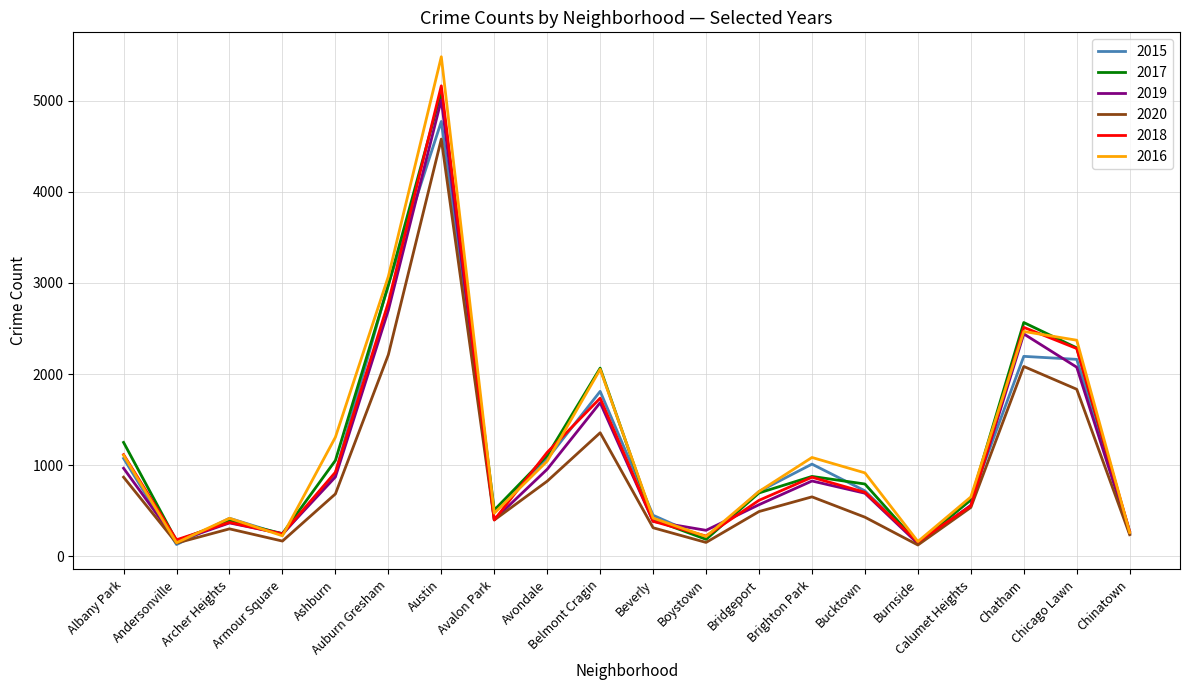

How many lines are shown in the chart?

6